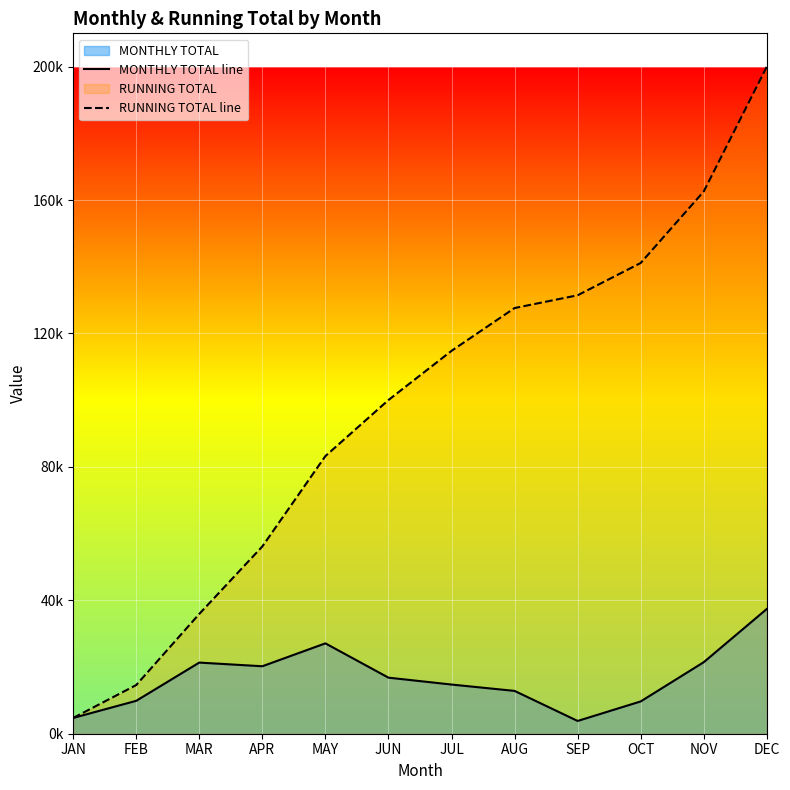

What are all the series names shown in the legend?

MONTHLY TOTAL line, RUNNING TOTAL line